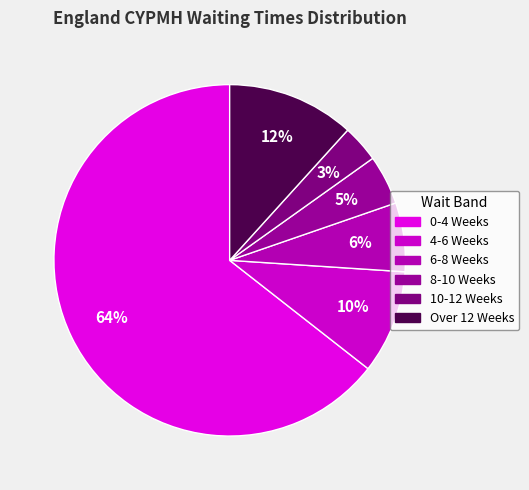

What is the total percentage of 0-4 Weeks and 10-12 Weeks?

67.9%